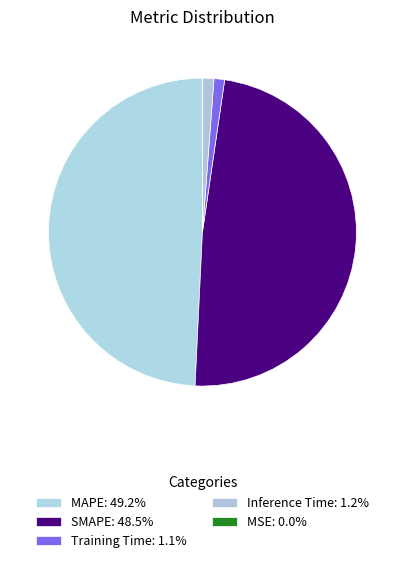

True or false: Training Time accounts for 1% of the total.

True